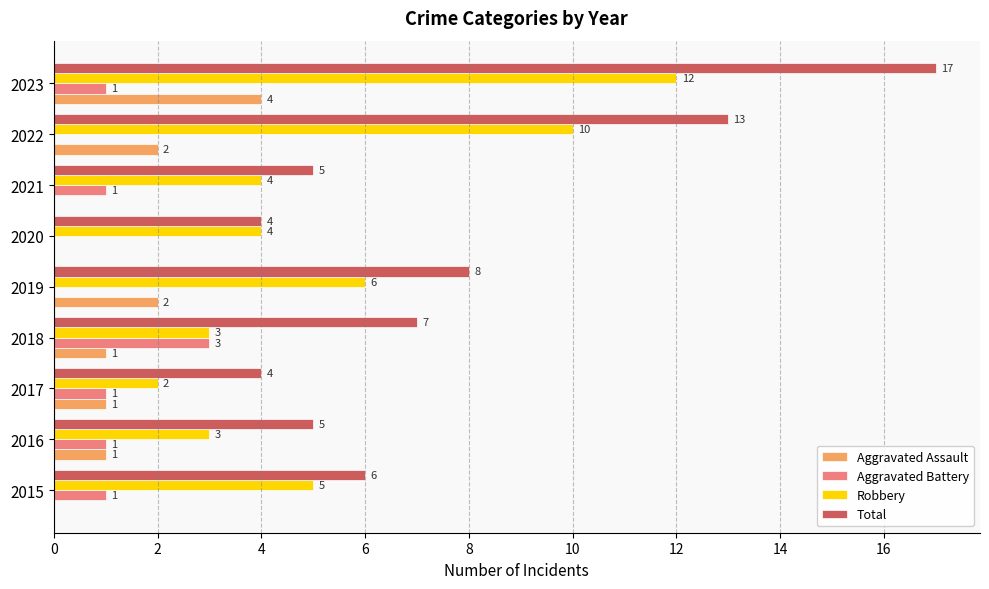

What is the maximum value shown in the chart?

17